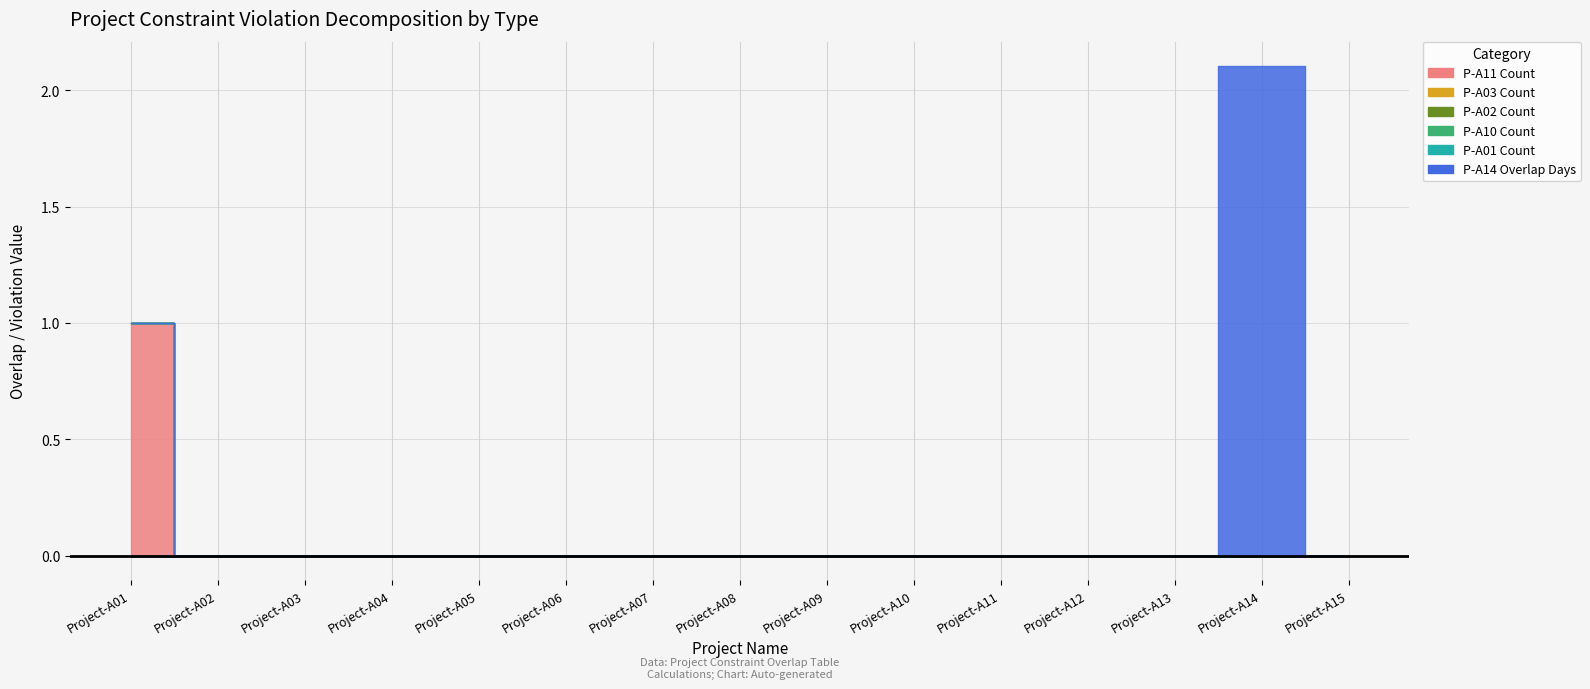

True or false: P-A02 Count and P-A03 Count intersect in this chart.

False